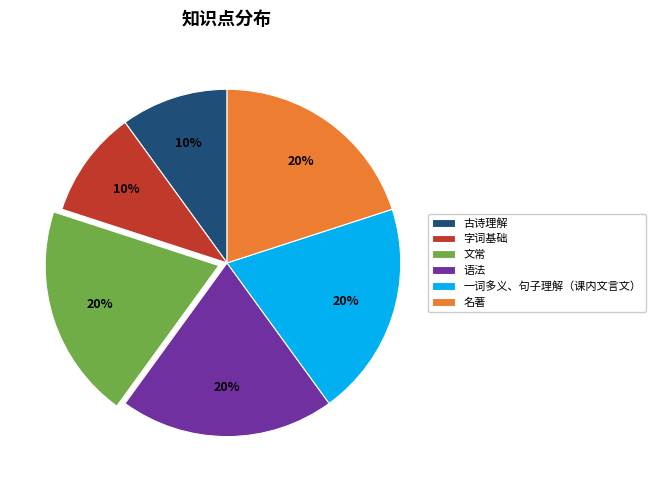

Is 古诗理解 the majority of the pie?

No